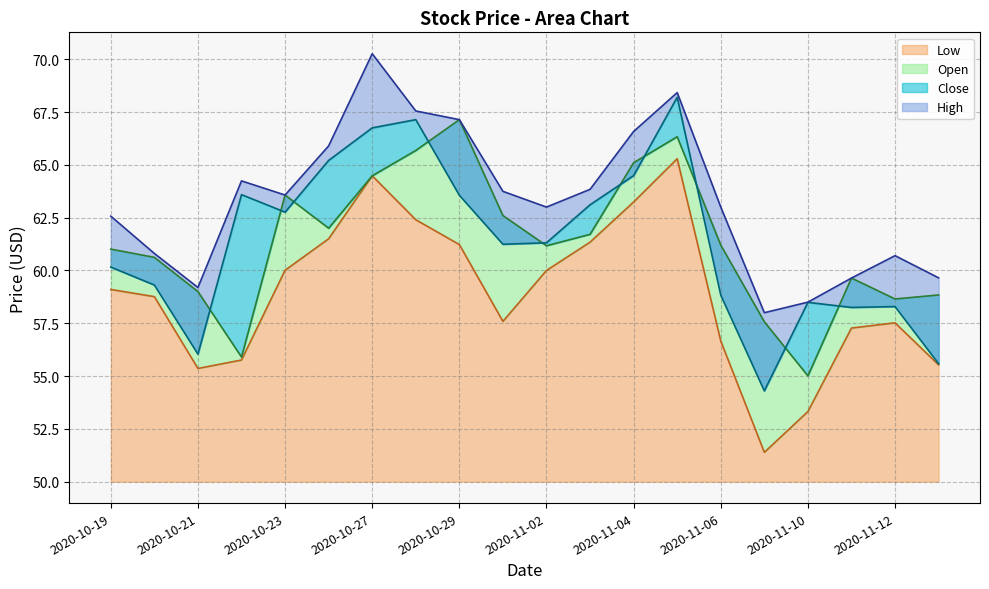

At which label is High closest to 64?

2020-11-03